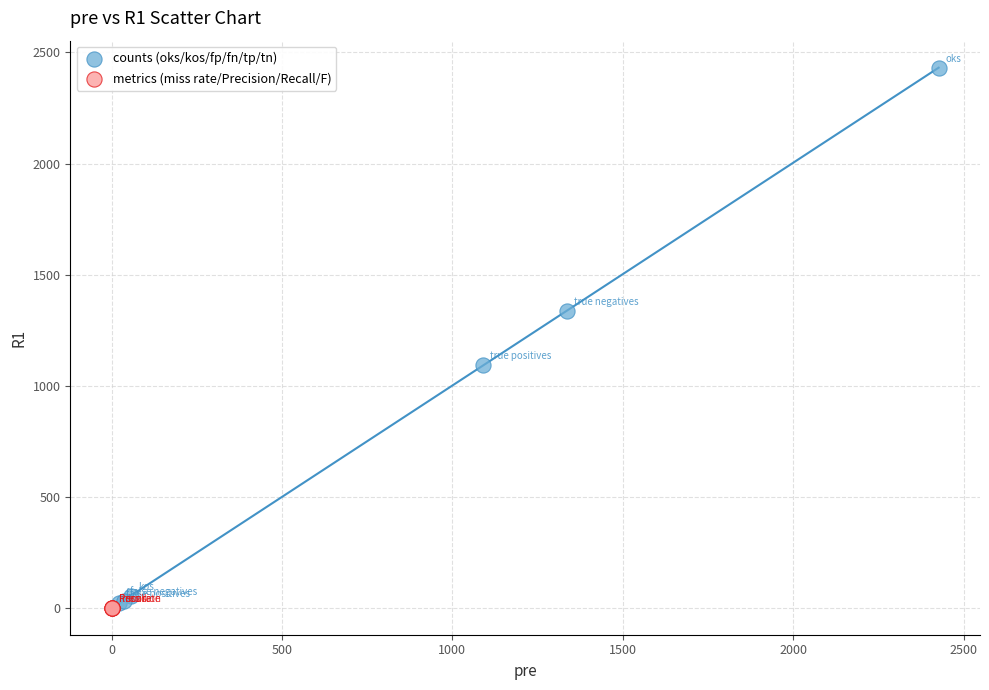

Which series has the widest spread of Y values?

counts (oks/kos/fp/fn/tp/tn)